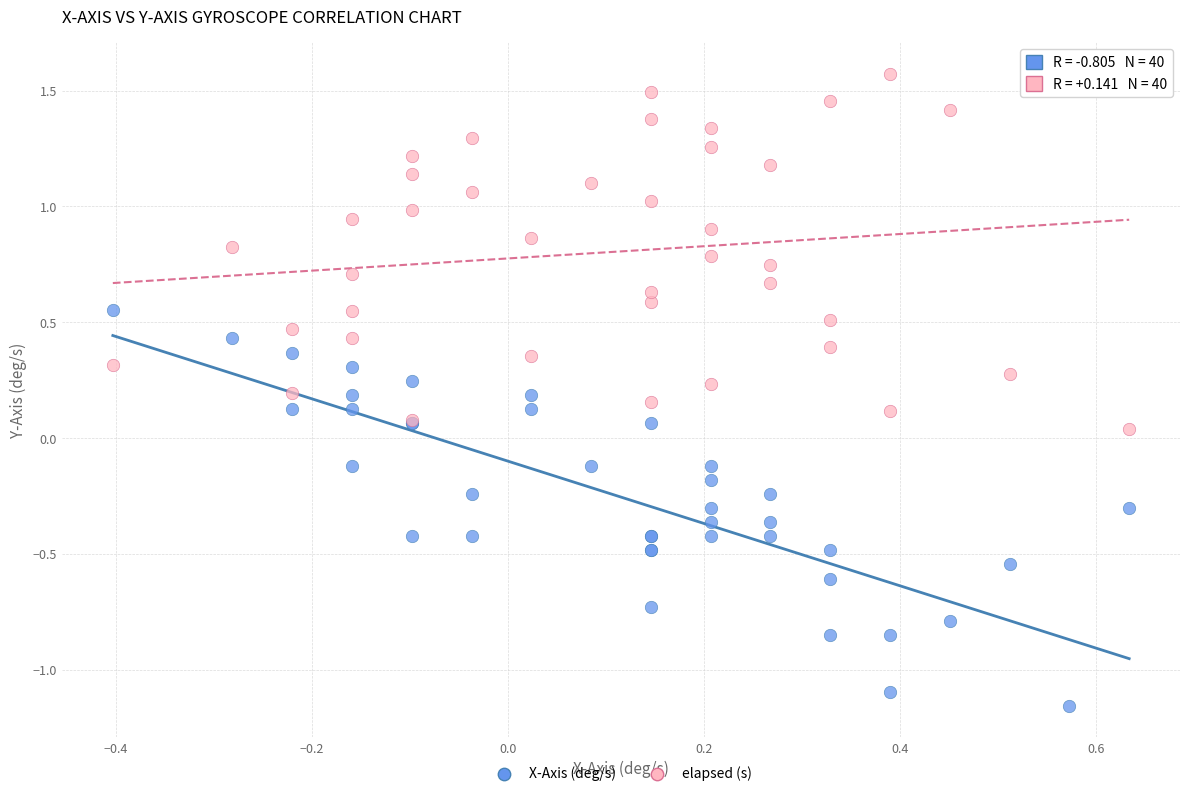

Which series contains the highest Y value?

elapsed (s)